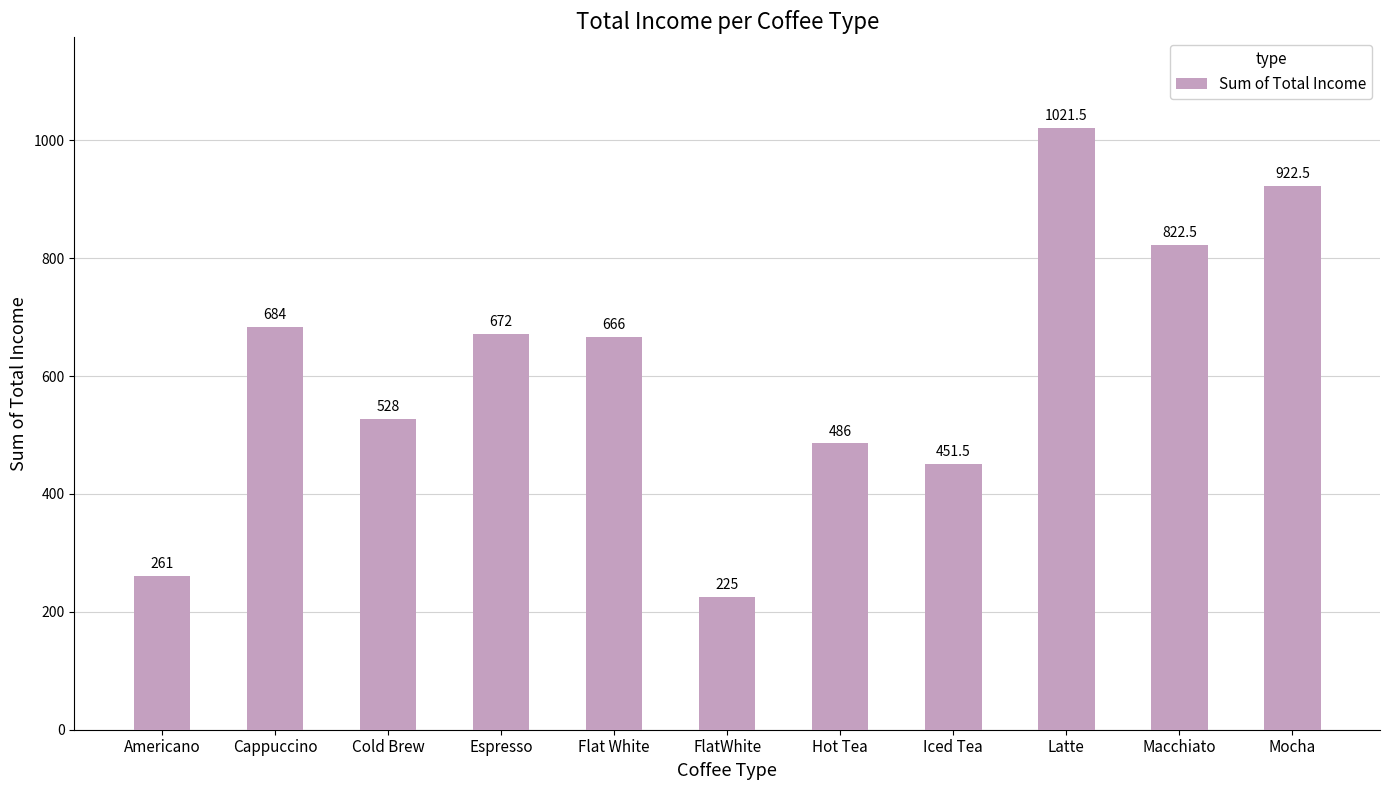

Which category has the lowest value across all series?

FlatWhite